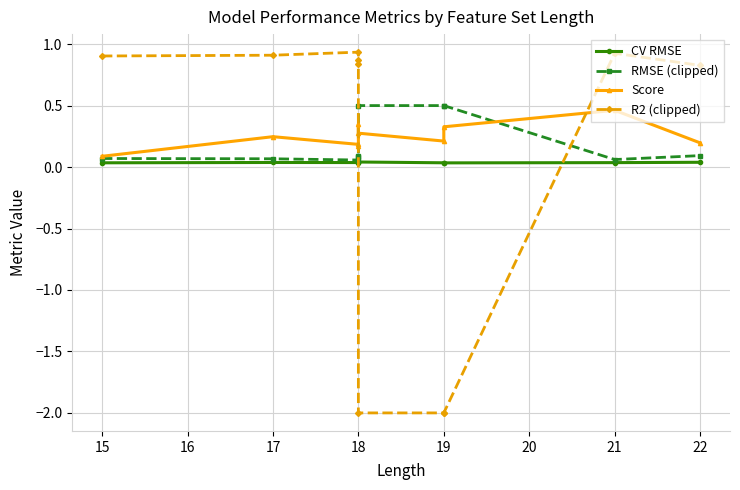

Which series has the largest range (max minus min)?

R2 (clipped)